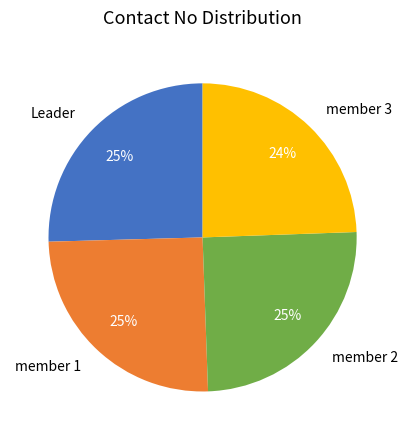

The member 1 slice represents 25% of the pie. True or false?

True